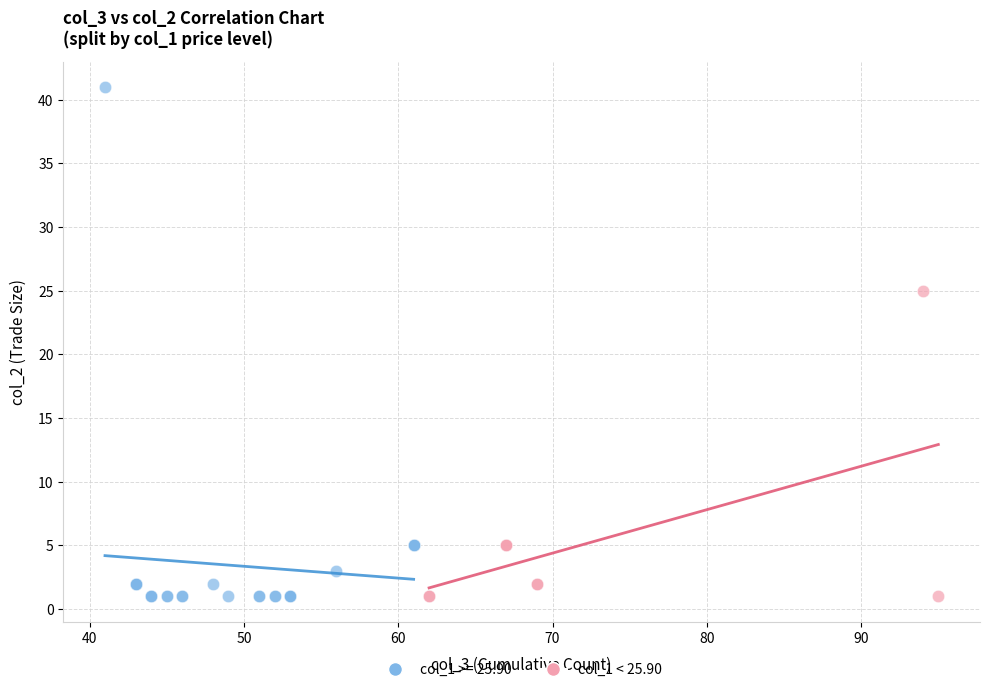

Which series contains the highest Y value?

col_1 >= 25.90